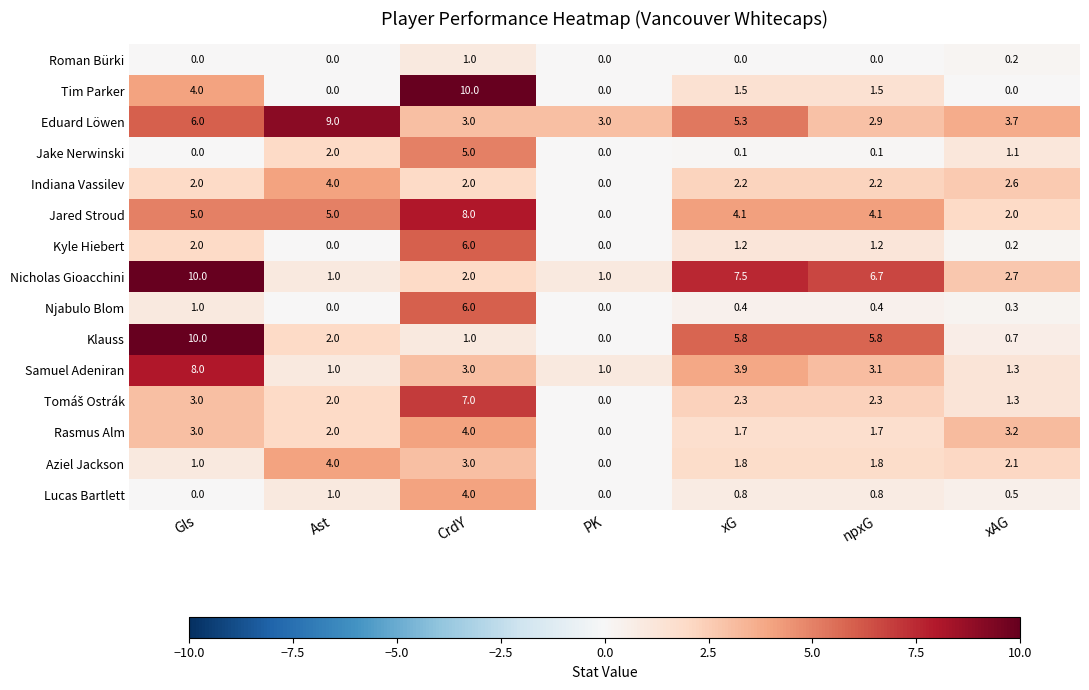

What is the difference between the second highest and minimum values in the Rasmus Alm series?

3.2